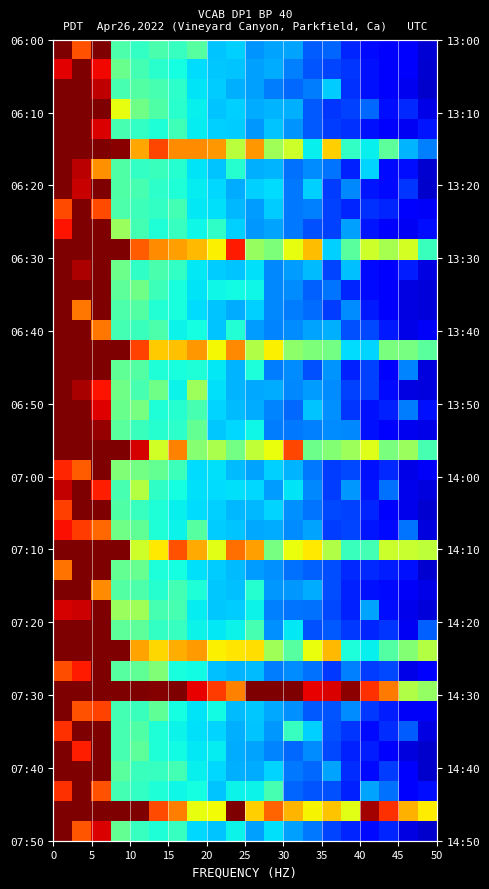

How many data points does each series have?

20